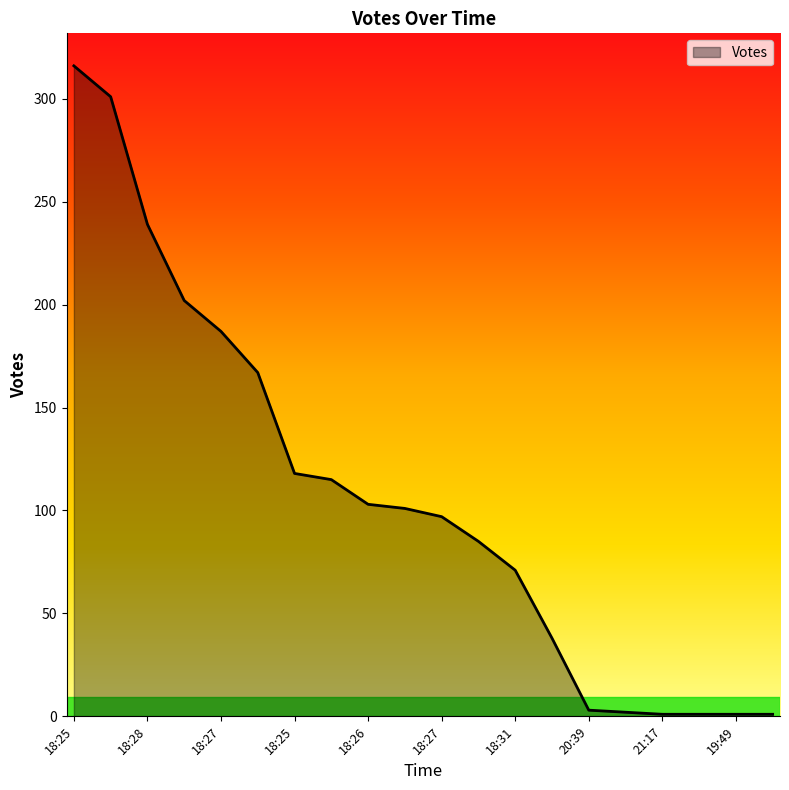

What is the difference between the maximum and minimum values?

315